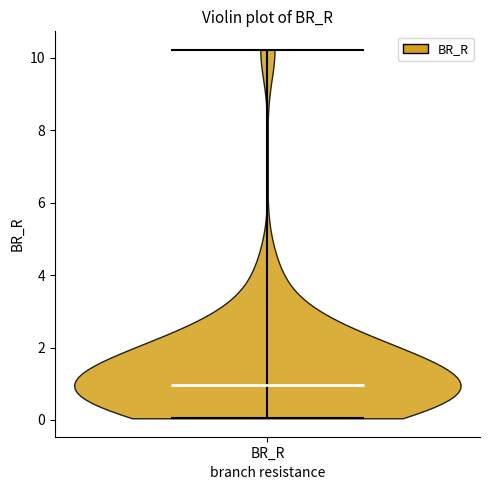

What is the lowest point the violin for BR_R reaches on the y-axis? The values are not printed on the chart, so give them approximately, as read against the axis.

0.0